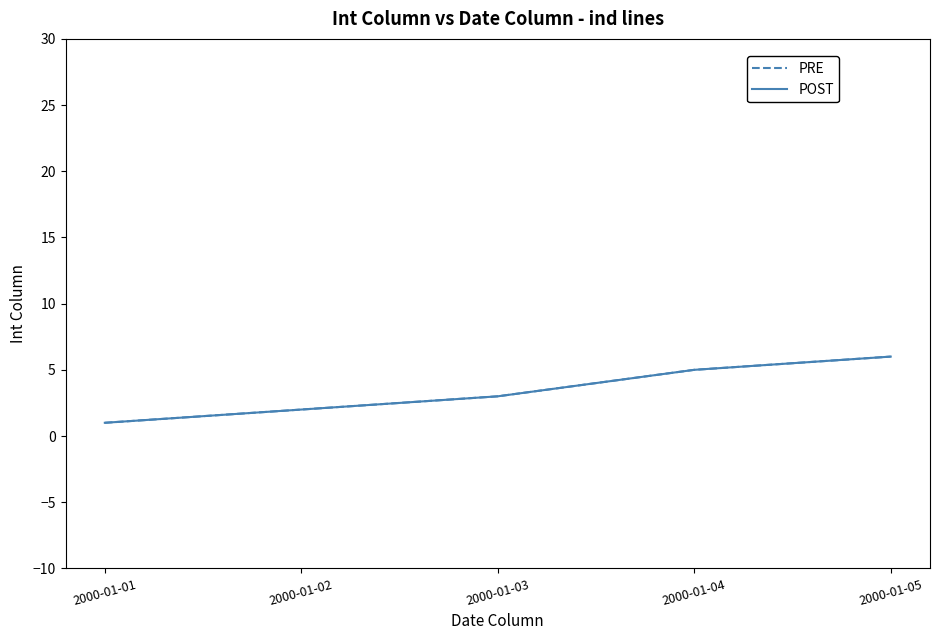

Rank the categories by PRE value from lowest to highest.

2000-01-01, 2000-01-02, 2000-01-03, 2000-01-04, 2000-01-05